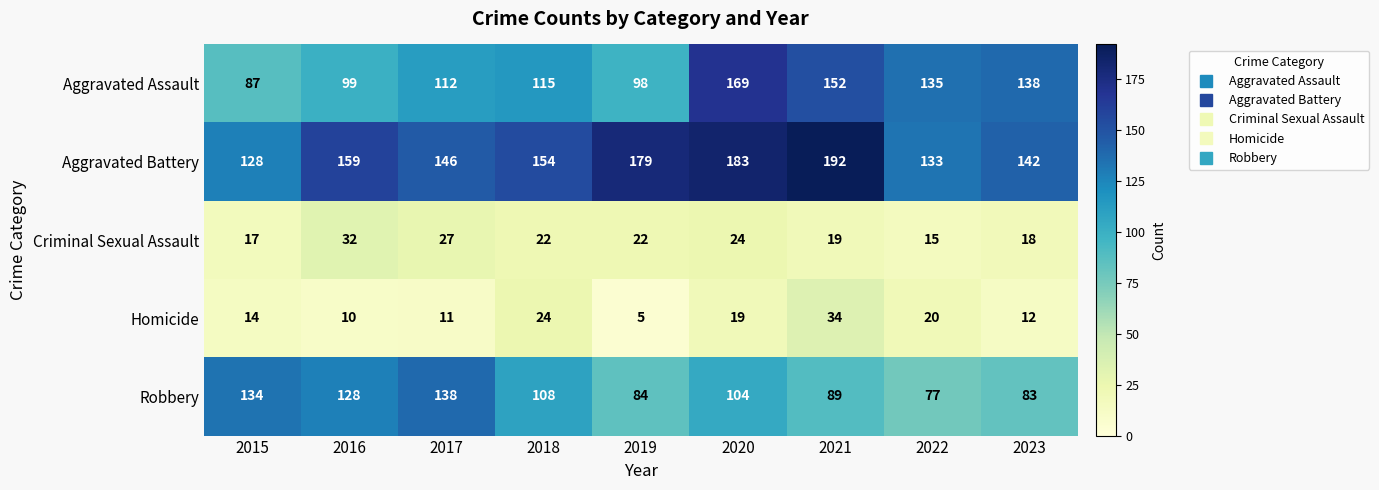

Is the value of Homicide at 2022 greater than the value of Aggravated Assault at 2020?

No